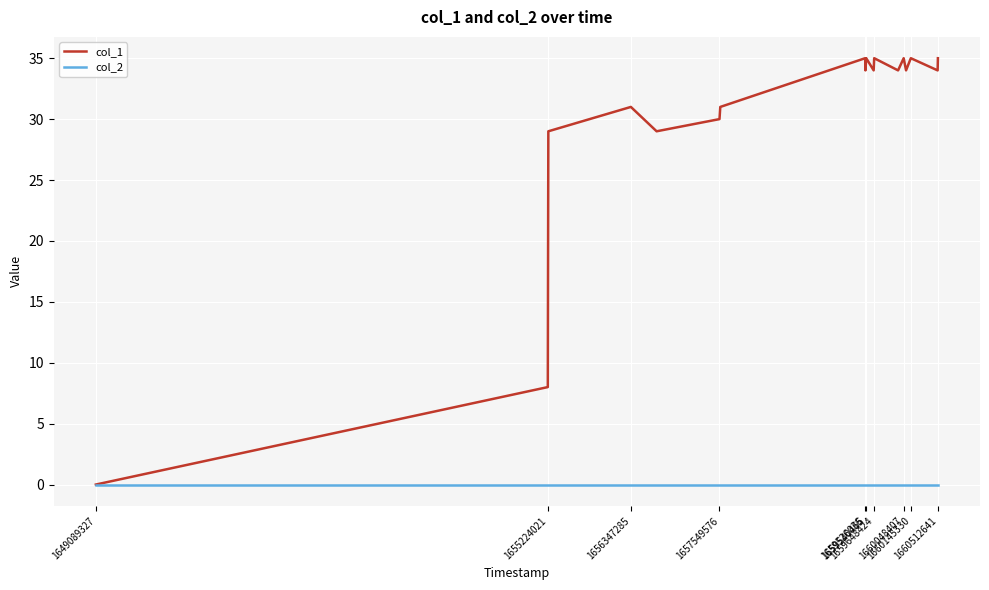

Which series has the largest total across all categories?

col_1